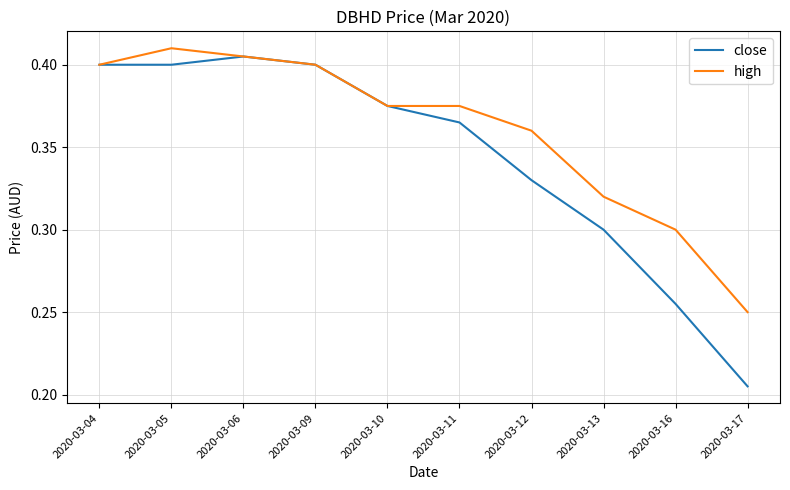

How many close values are between 0 and 1?

10